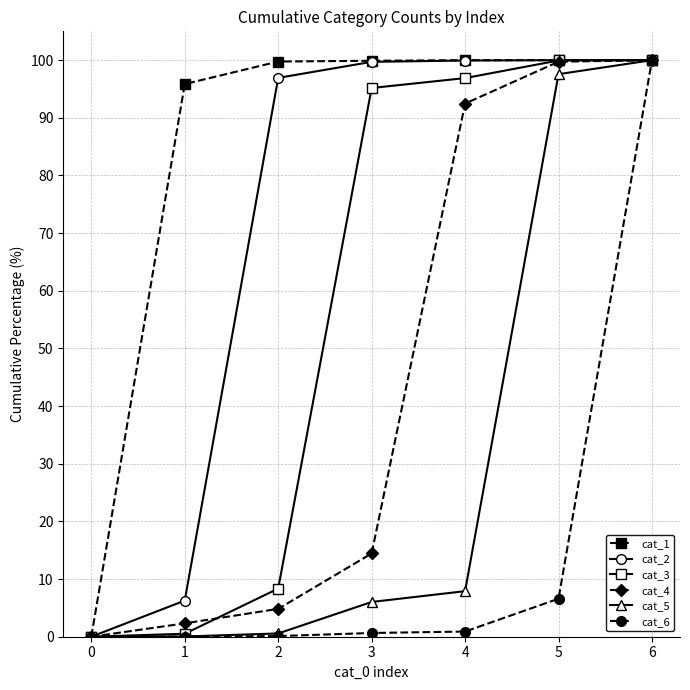

What is the maximum value shown in the chart?

100.0